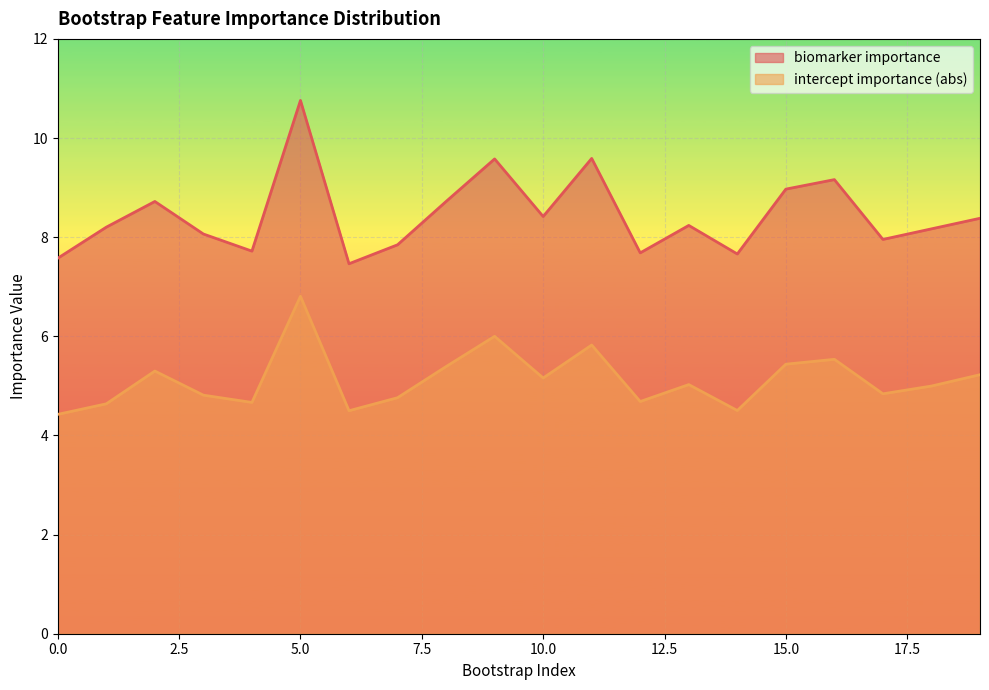

Reading left to right, what are all the values shown in this chart?

biomarker importance: 0=7.6	1=8.2	2=8.7	3=8.1	4=7.7	5=10.8	6=7.5	7=7.8	8=8.7	9=9.6	10=8.4	11=9.6	12=7.7	13=8.2	14=7.7	15=9.0	16=9.2	17=8.0	18=8.2	19=8.4
intercept importance (abs): 0=4.4	1=4.6	2=5.3	3=4.8	4=4.7	5=6.8	6=4.5	7=4.8	8=5.4	9=6.0	10=5.2	11=5.8	12=4.7	13=5.0	14=4.5	15=5.4	16=5.5	17=4.8	18=5.0	19=5.2